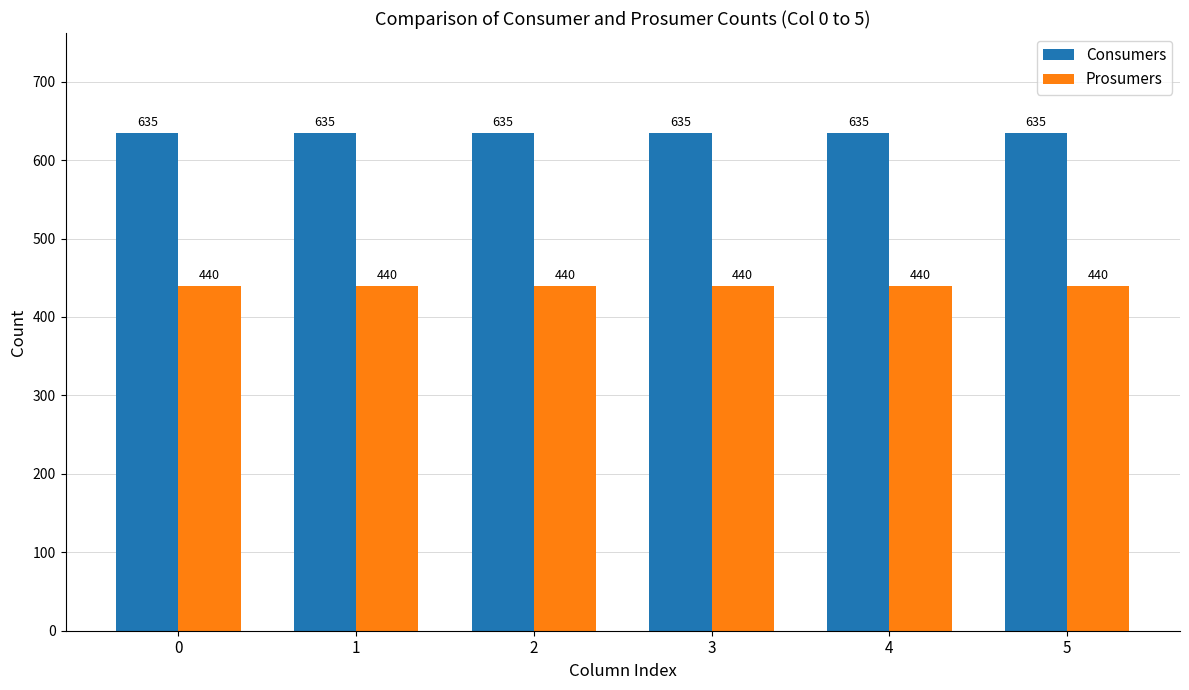

Reading left to right, transcribe all the data shown in this chart.

Consumers: 635	635	635	635	635	635
Prosumers: 440	440	440	440	440	440